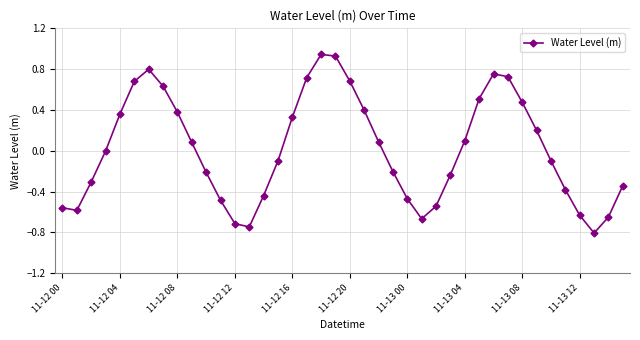

How many points are higher than both their immediate neighbors (excluding endpoints)?

3